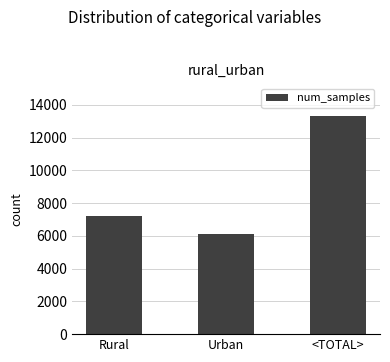

Rank the categories by value from highest to lowest.

<TOTAL>, Rural, Urban